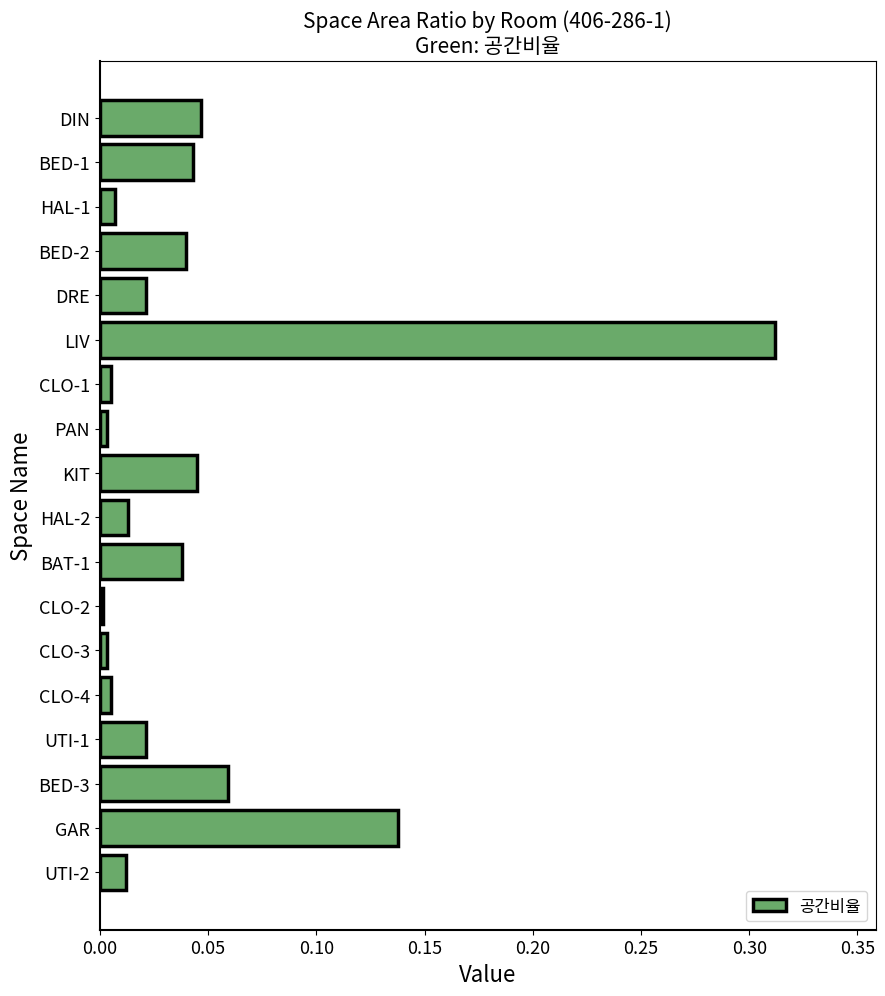

Is it true that the value at CLO-1 is 0.0?

True